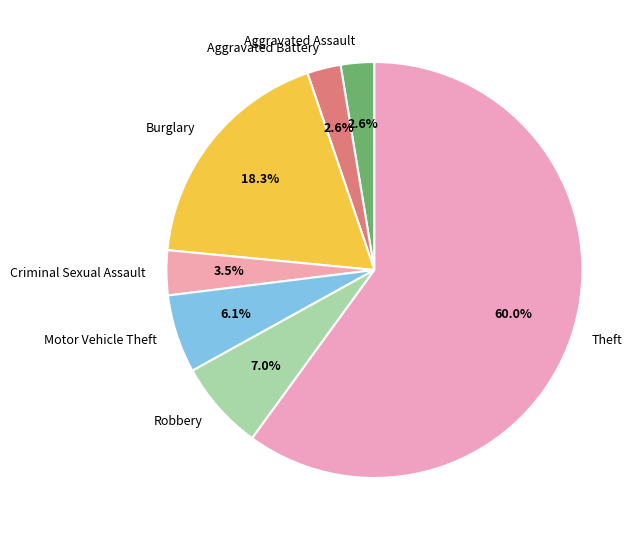

Is the sum of Theft and Robbery greater than half?

Yes